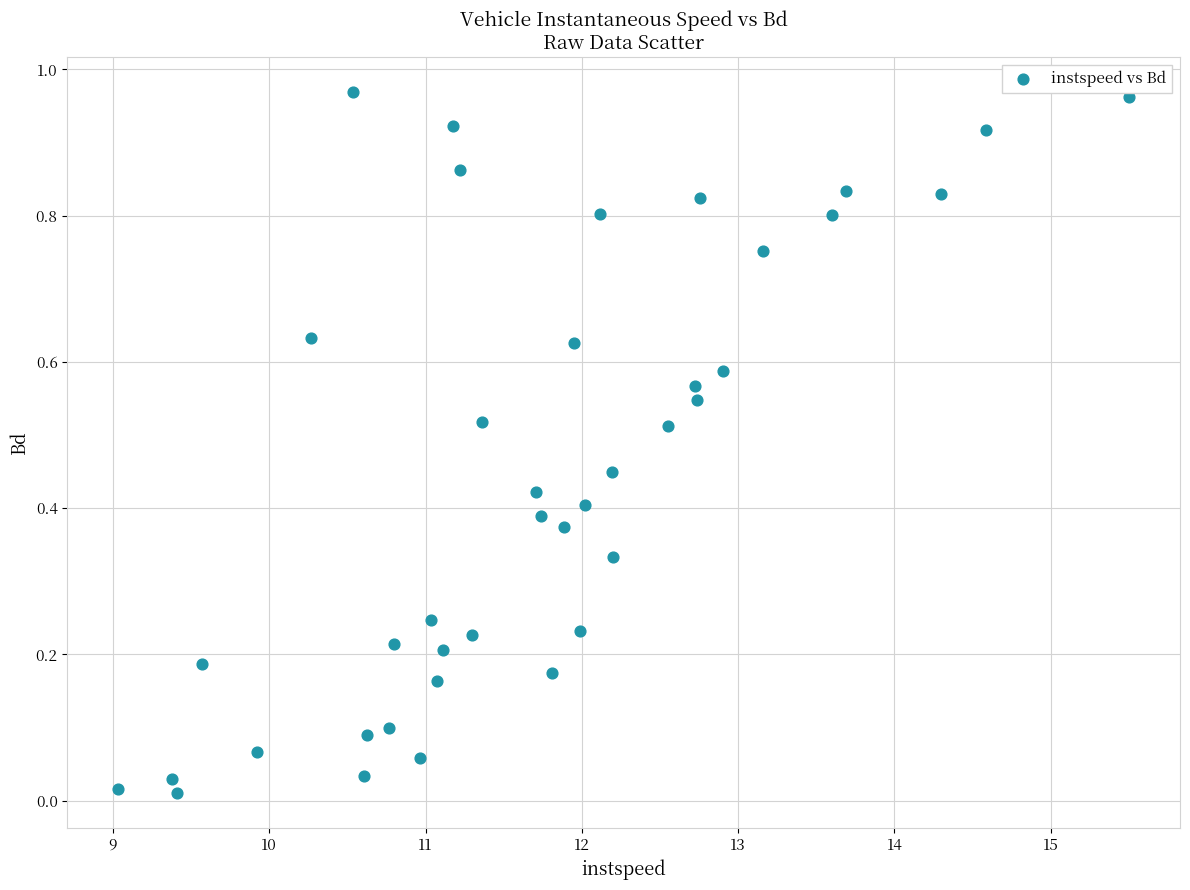

What is the range of X values (max minus min)?

6.5